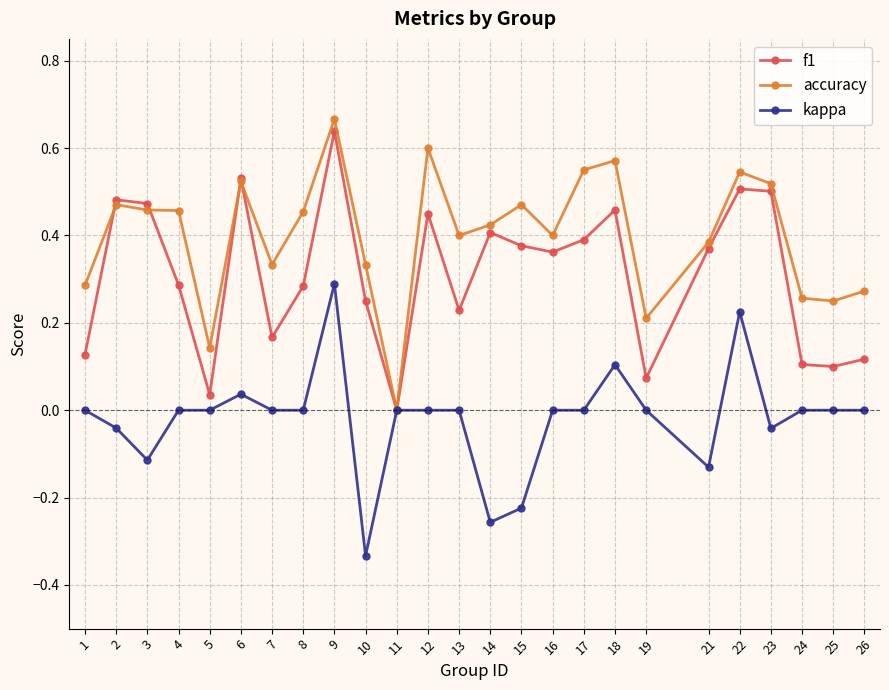

Where do accuracy and f1 first cross each other?

1 and 2